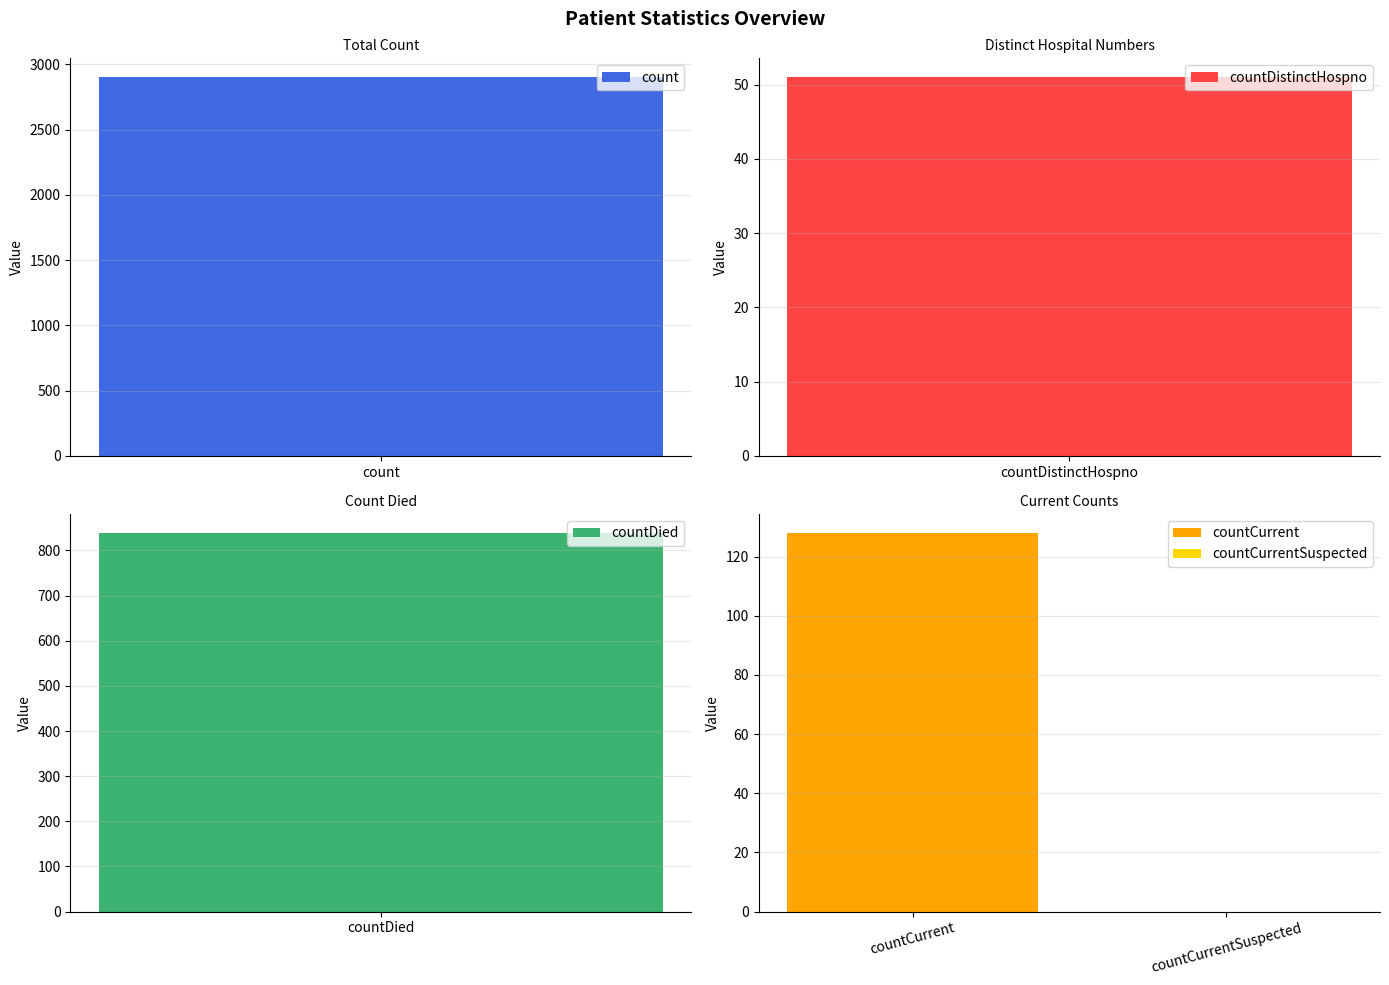

Are the bars grouped side by side (vs. stacked)?

No